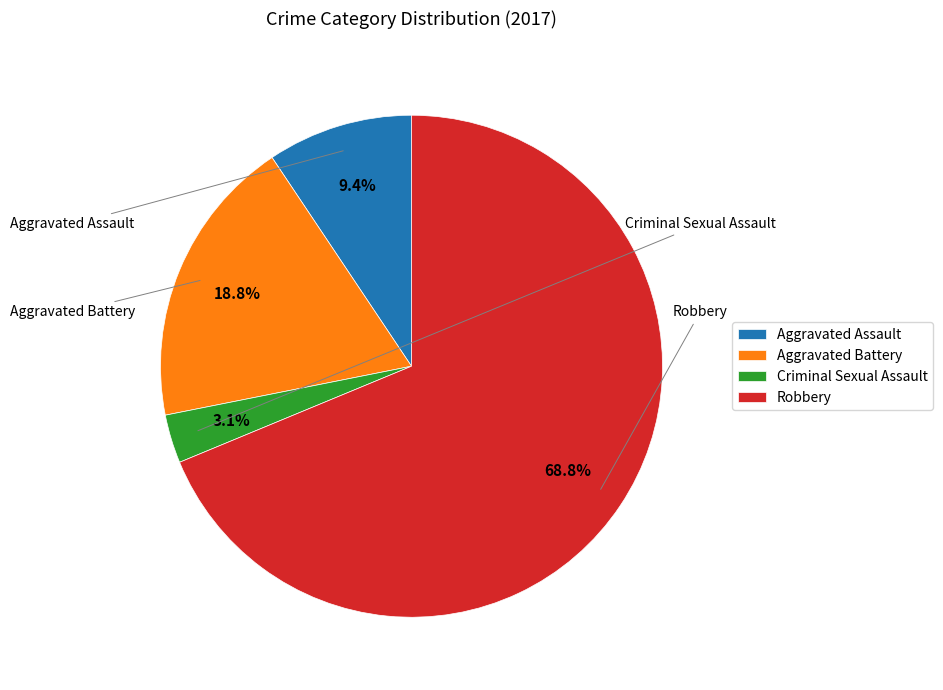

To the nearest percent, what is the difference between the Robbery and Aggravated Battery slice percentages?

50%